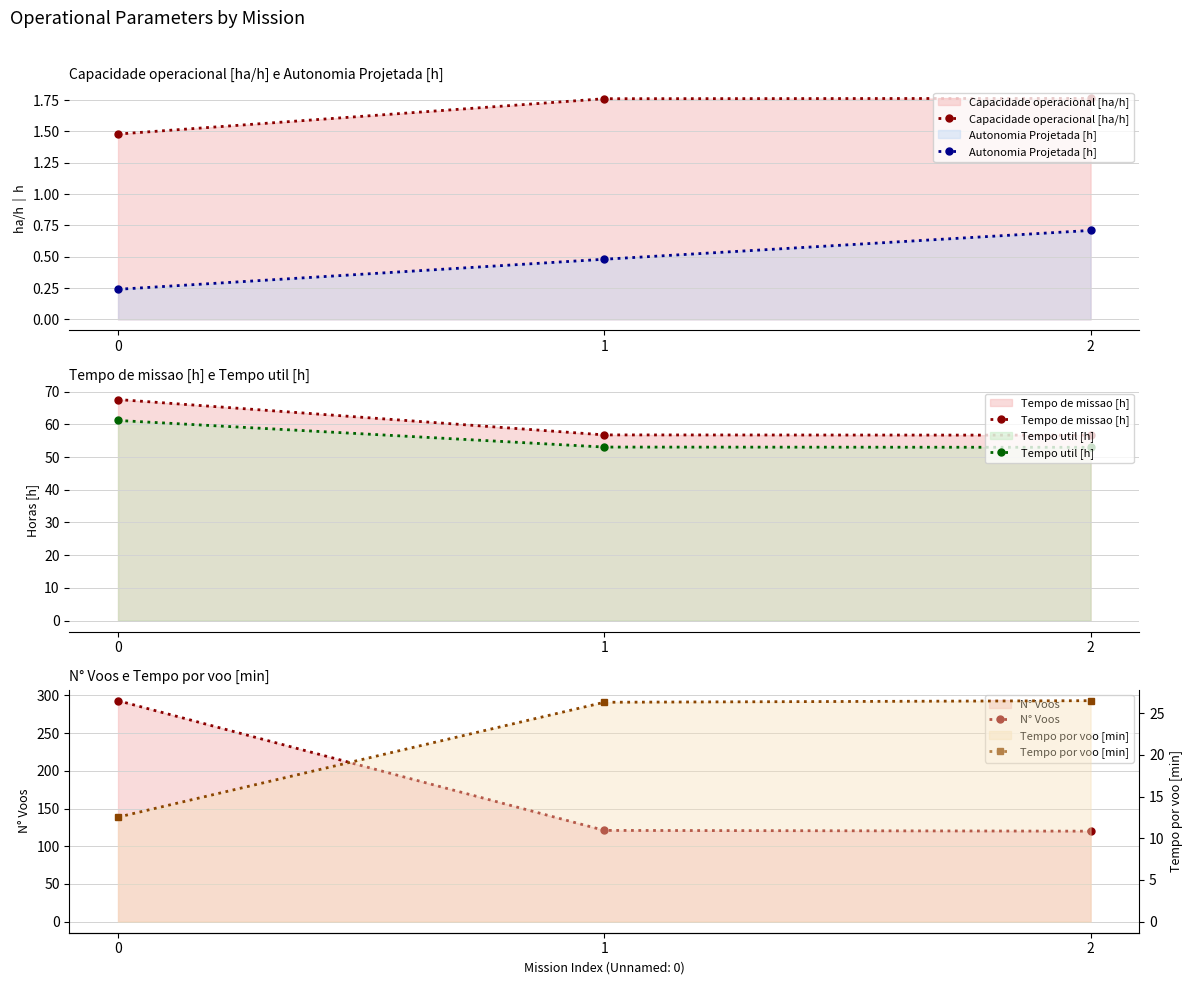

How many categories are shown in the chart?

3